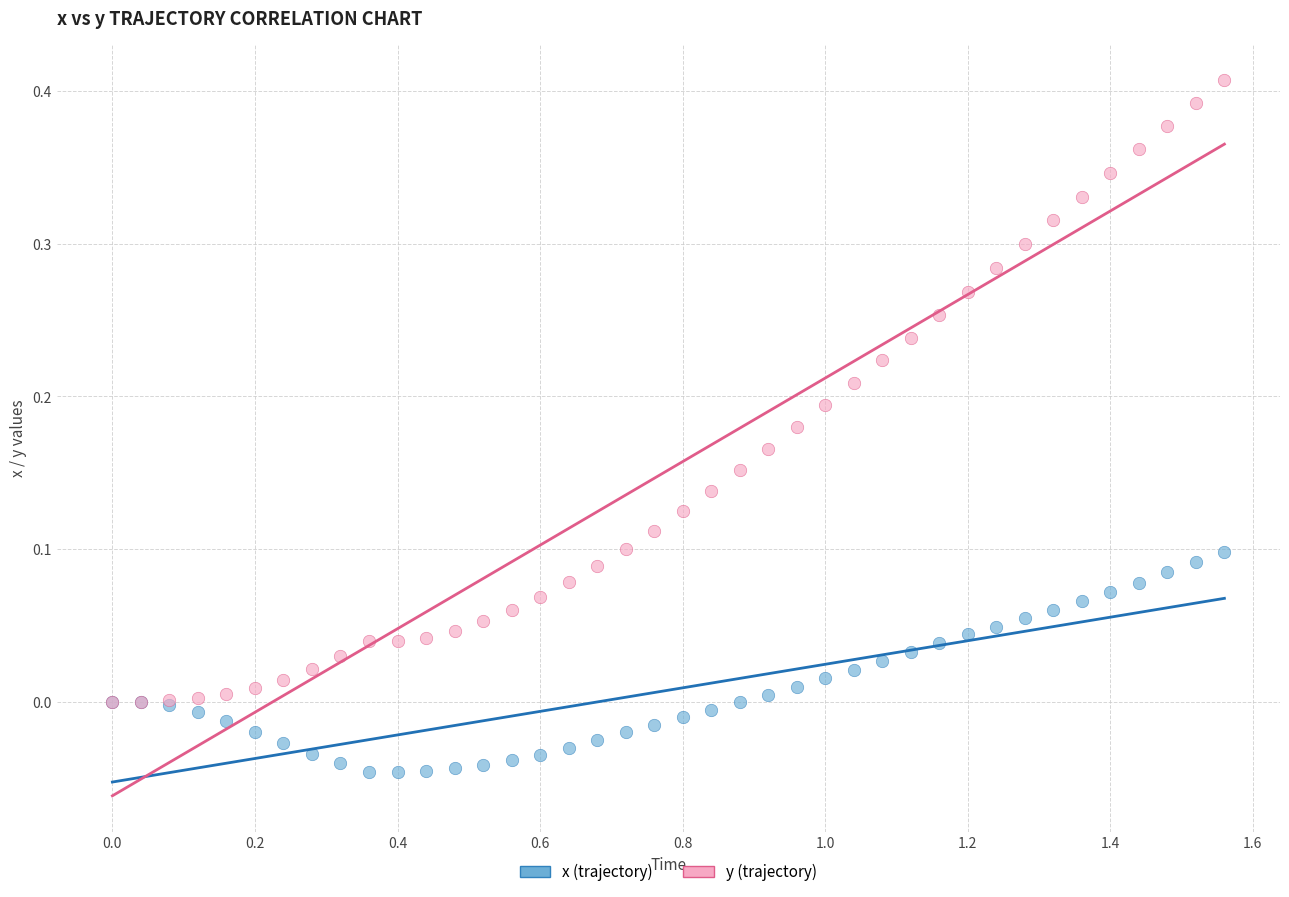

What are all the series names shown in the legend?

x (trajectory), y (trajectory)